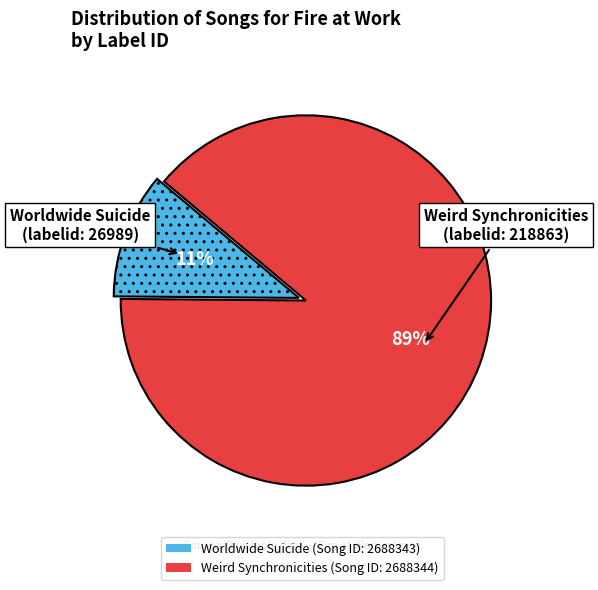

Count the number of slices in the pie.

2